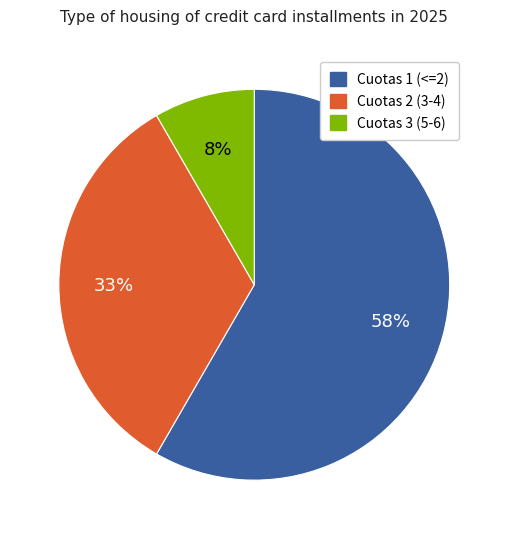

To the nearest percent, what is the combined percentage of Cuotas 3 (5-6) and Cuotas 1 (<=2)?

67%